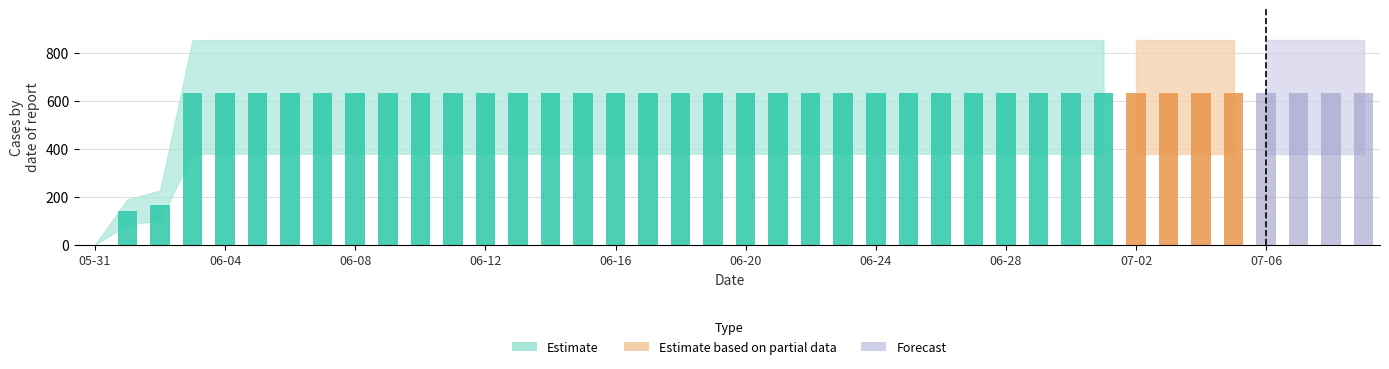

What is the label of the 21st bar from the right?

2020-06-19